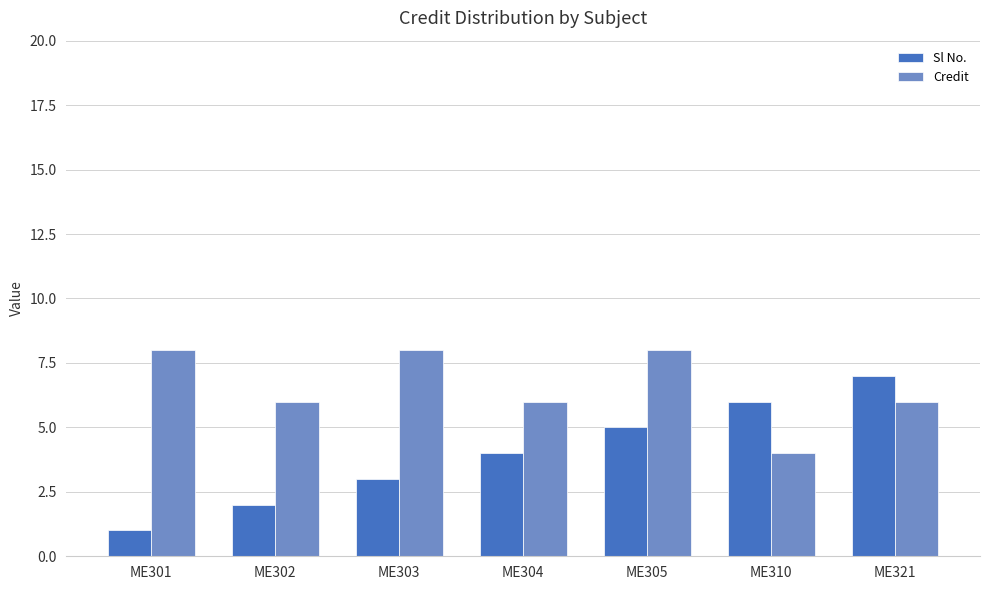

The Sl No. series shows 1 at ME303. True or false?

False